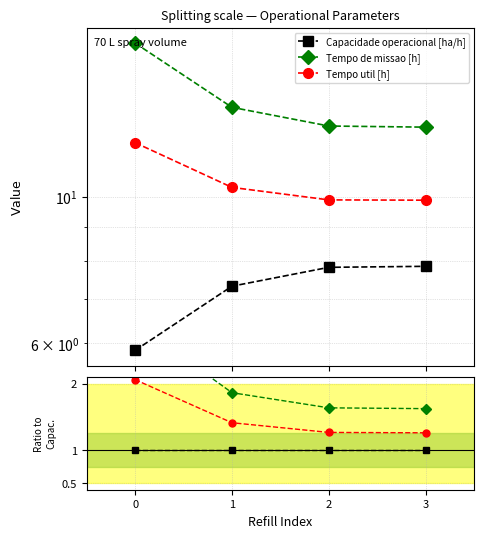

The Capacidade operacional [ha/h] series shows 1.0 at 3. True or false?

True